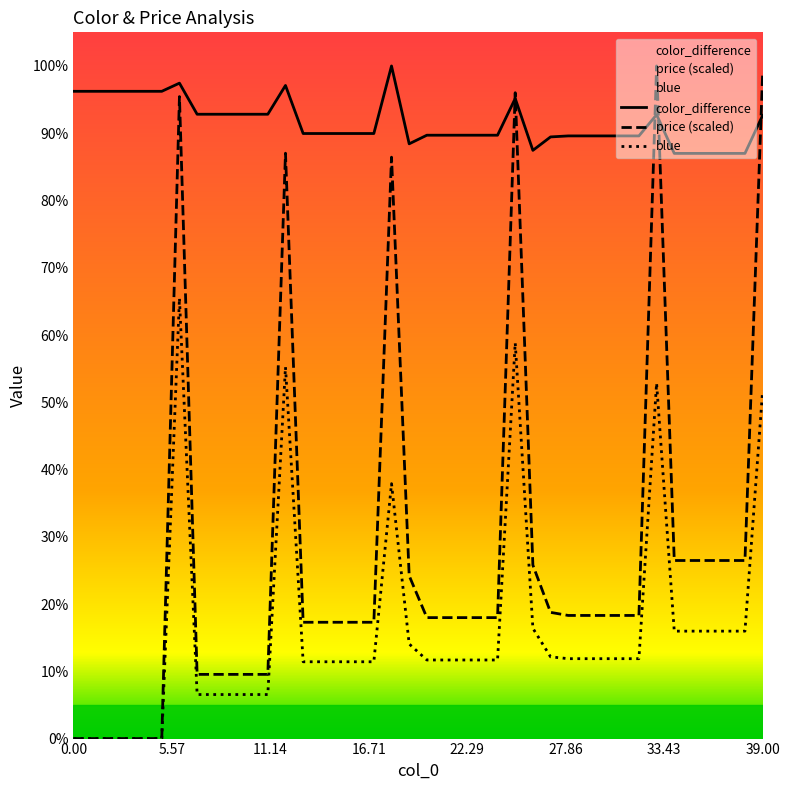

At how many categories does at least one series exceed 0?

40